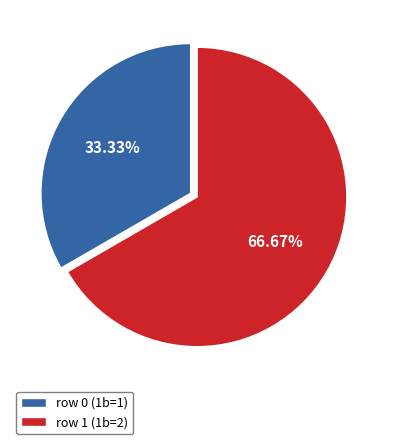

True or false: row 1 (1b=2) accounts for 79% of the total.

False